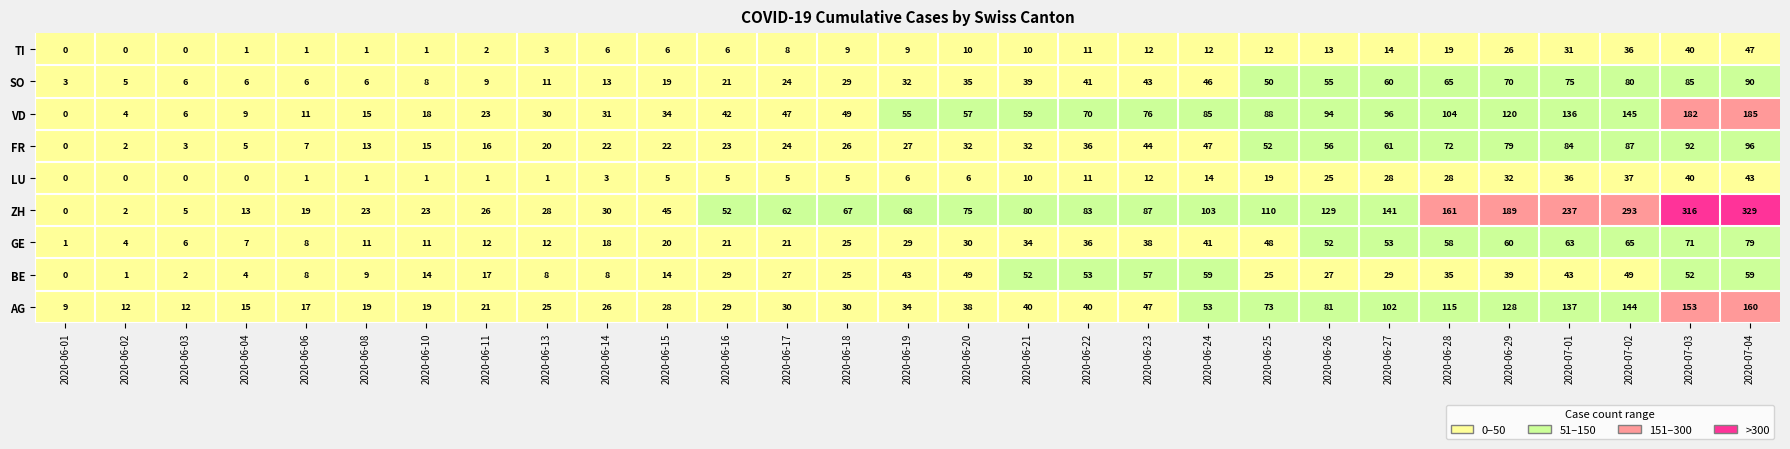

What is the average value of the BE series?

29